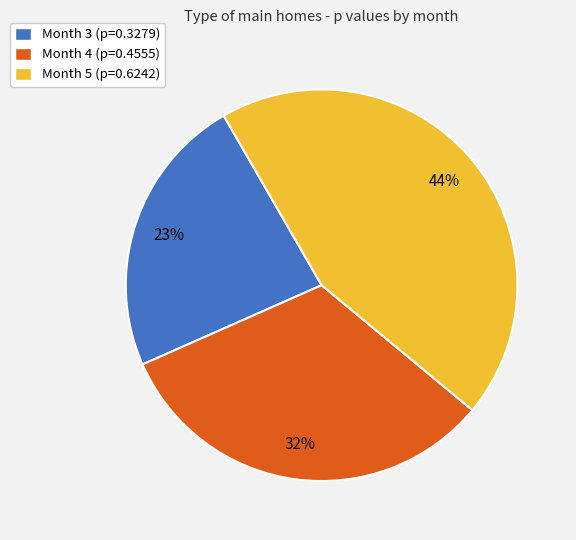

True or false: Month 5 accounts for 44% of the total.

True